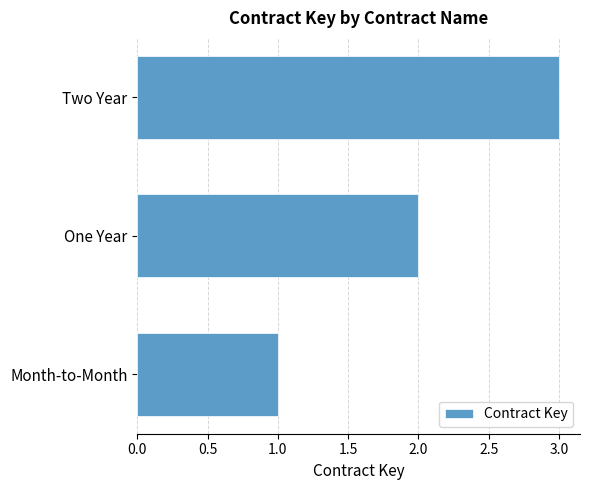

Does the chart contain any negative values?

No